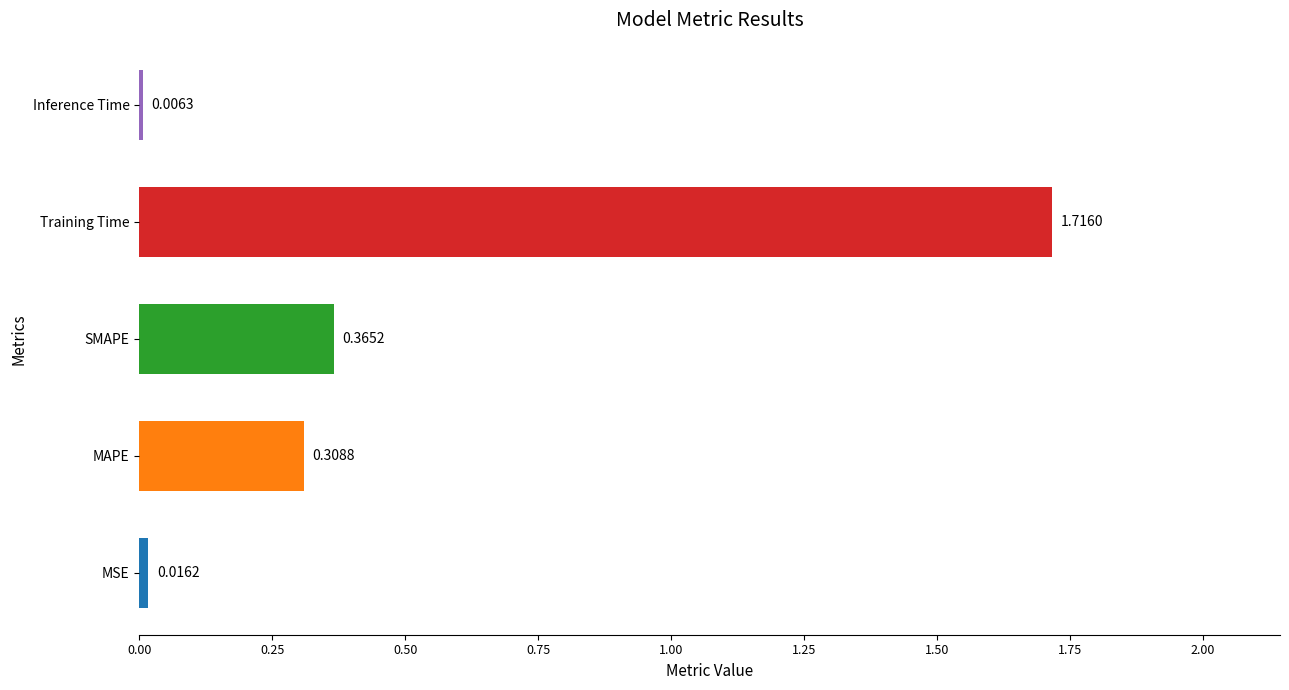

How many distinct data groups are displayed?

1